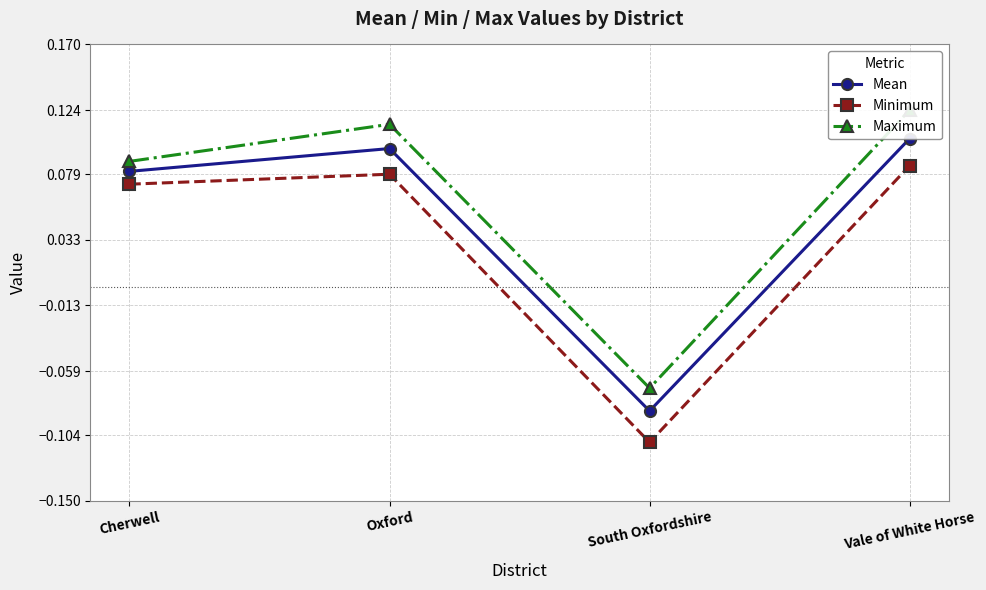

What is the minimum value for Mean?

-0.1